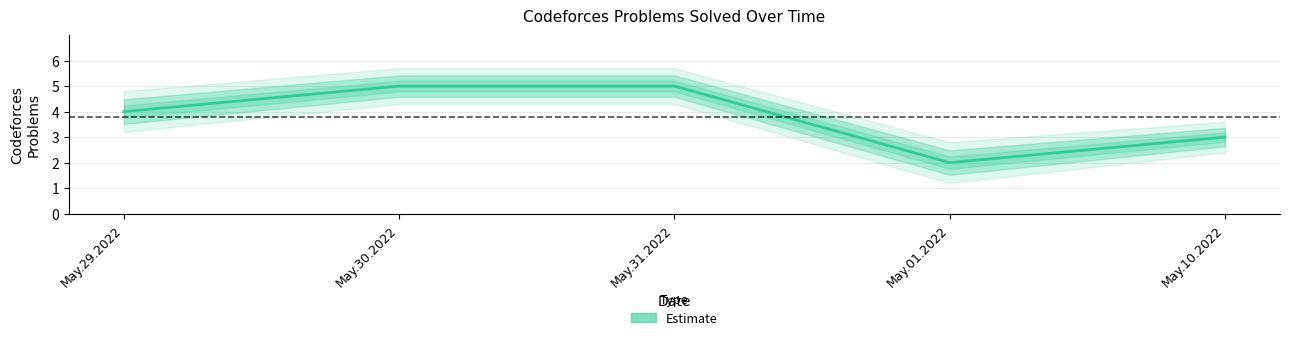

Reading left to right, what are all the values shown in this chart?

May.29.2022=4	May.30.2022=5	May.31.2022=5	May.01.2022=2	May.10.2022=3